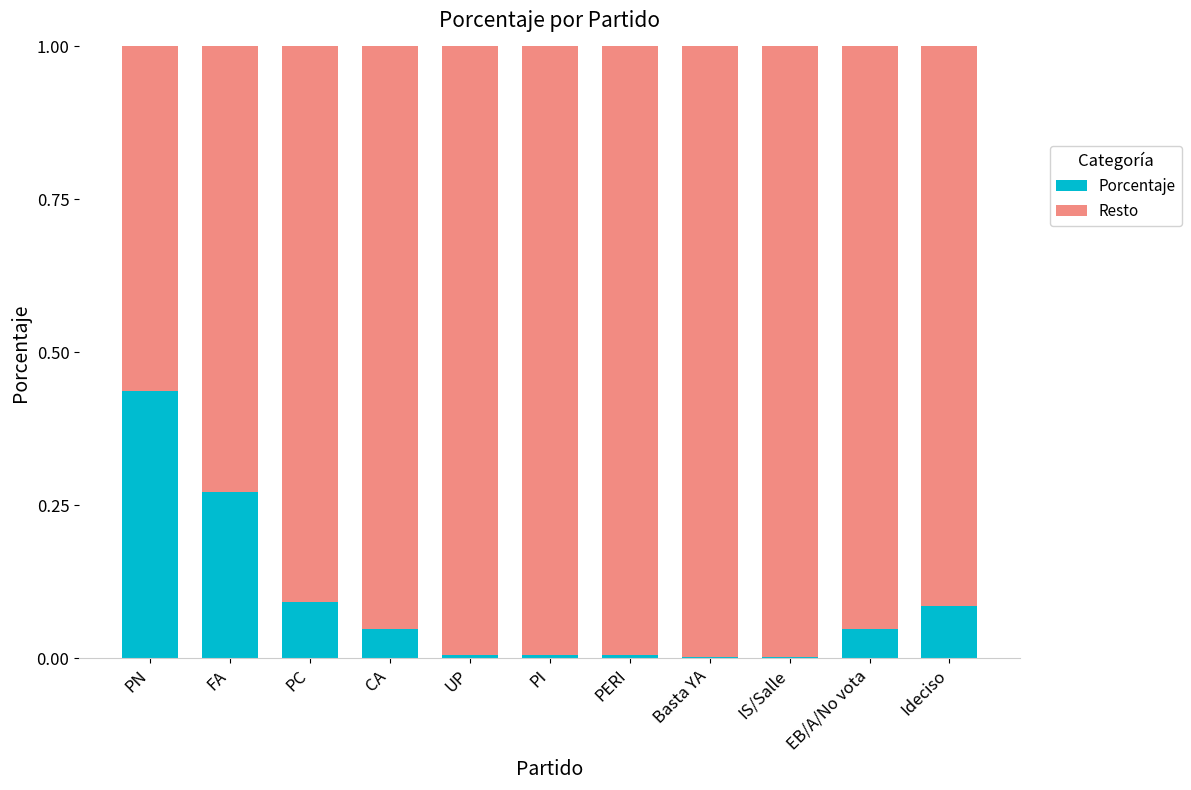

True or false: Porcentaje has a value of 0.0 at EB/A/No vota.

True